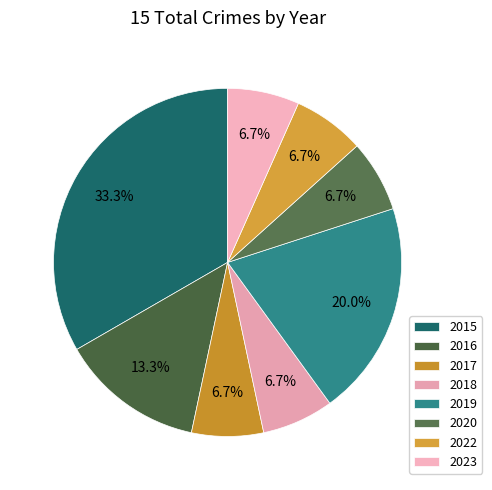

Is 2020 the majority of the pie?

No